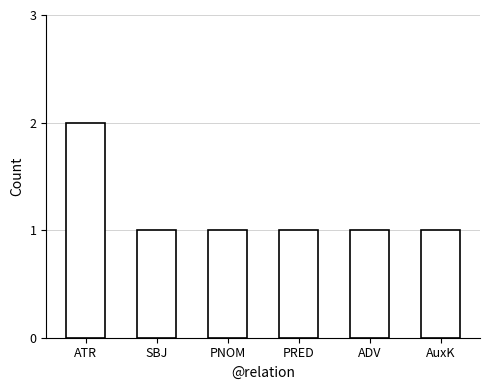

Which has a higher value, ATR or PNOM?

ATR